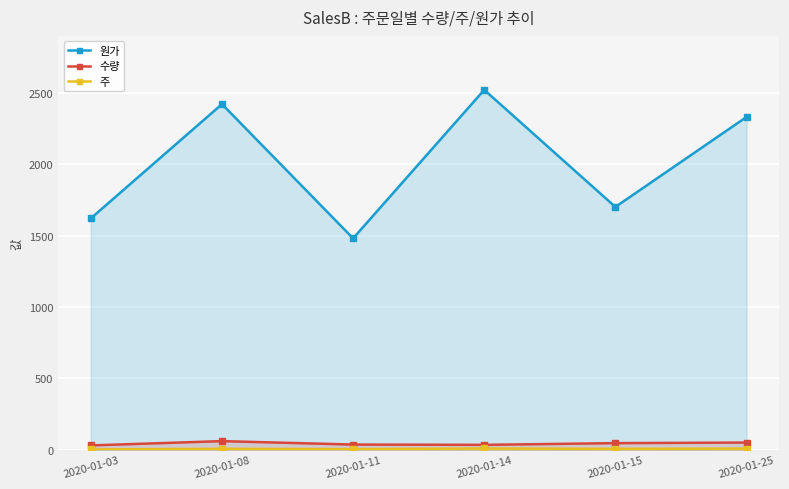

True or false: 주 has more than 1 interior local peaks.

True